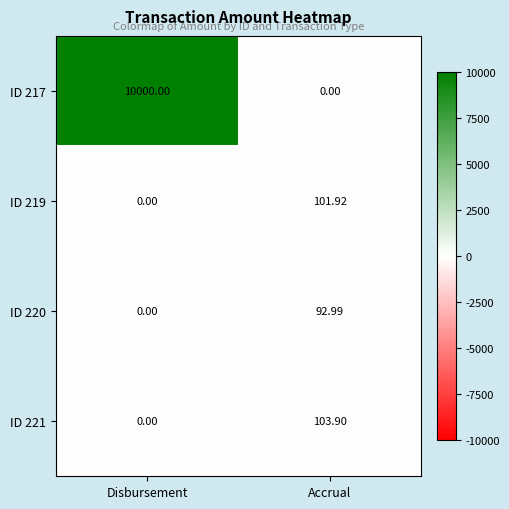

At which category is the sum across all series the highest?

Disbursement